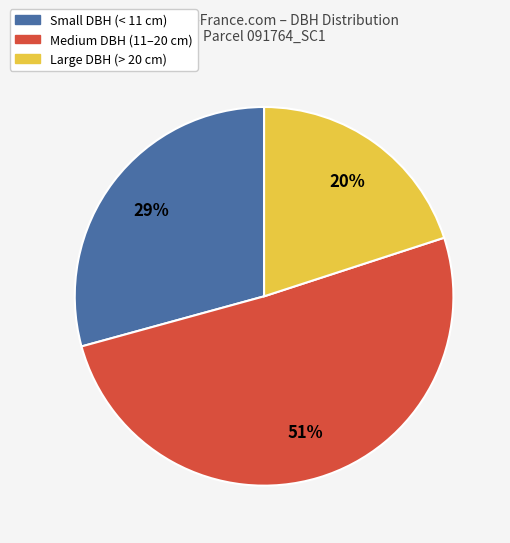

To the nearest percent, what is the difference between the largest and smallest slice percentages?

31%